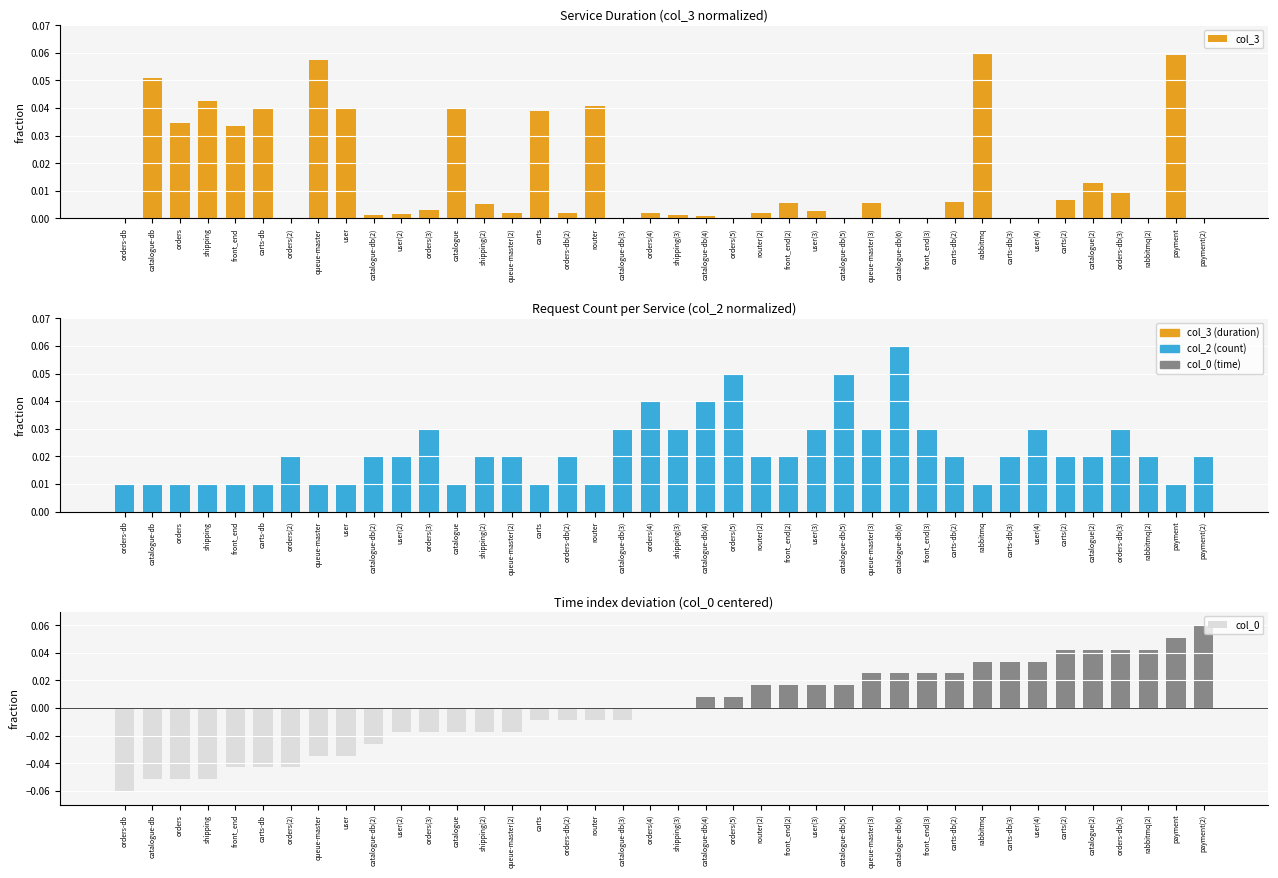

What is the minimum value shown in the chart?

-0.1